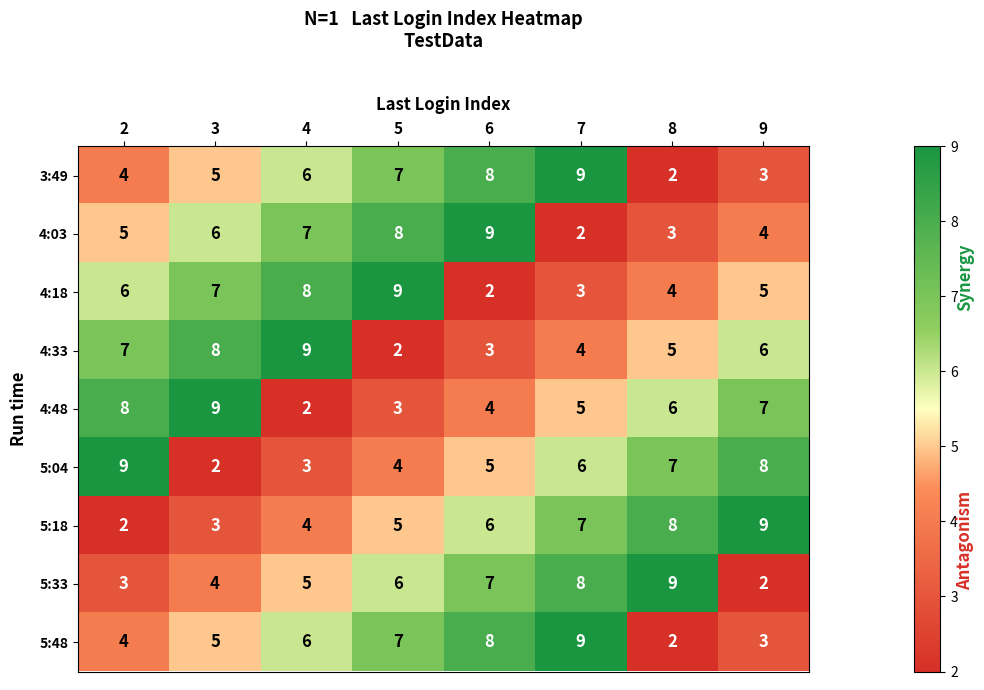

At how many categories does at least one series exceed 8?

8